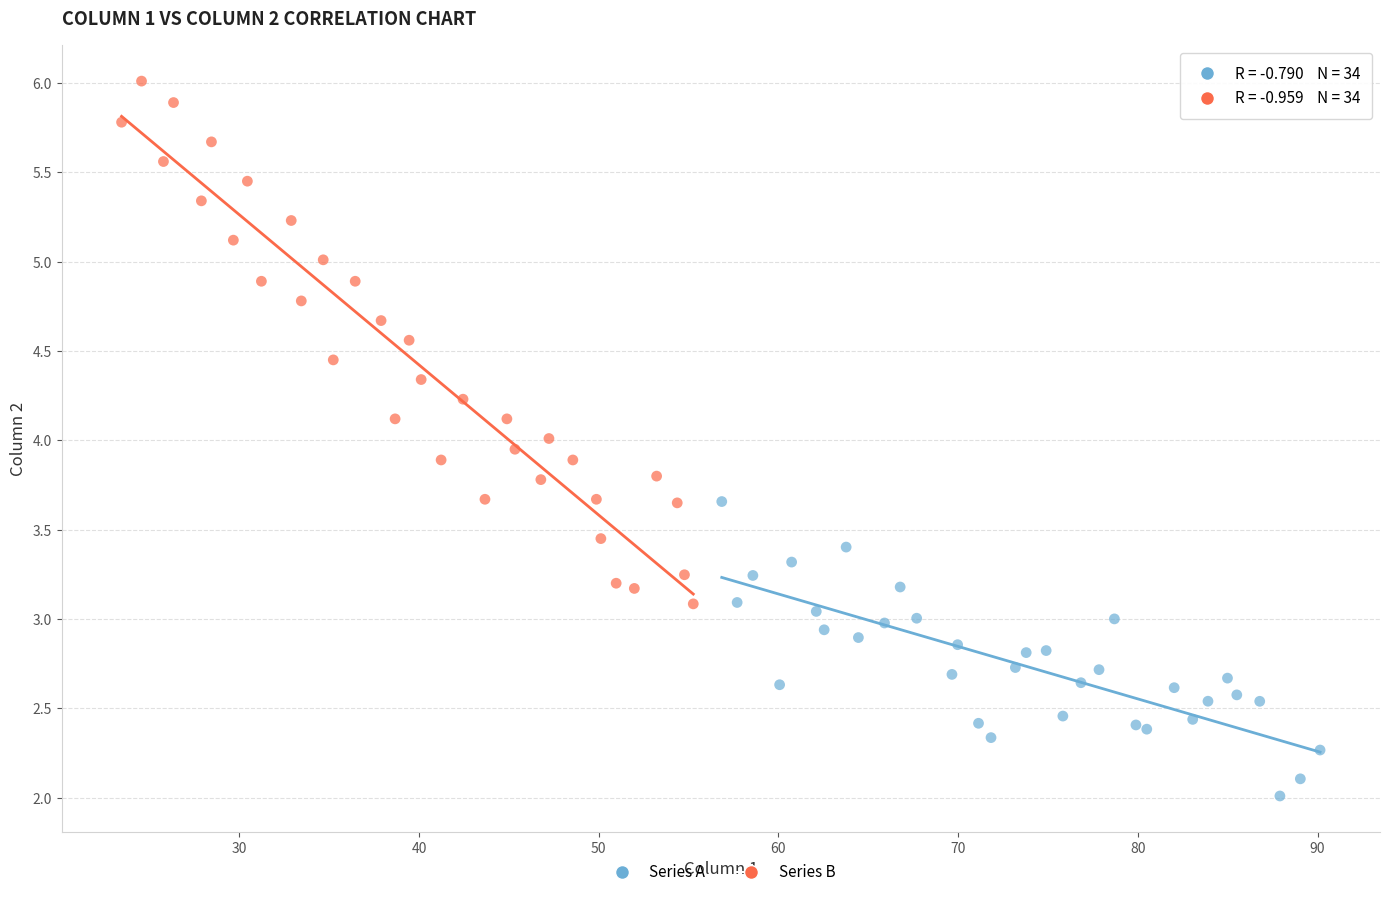

Which series contains the highest Y value?

Series B